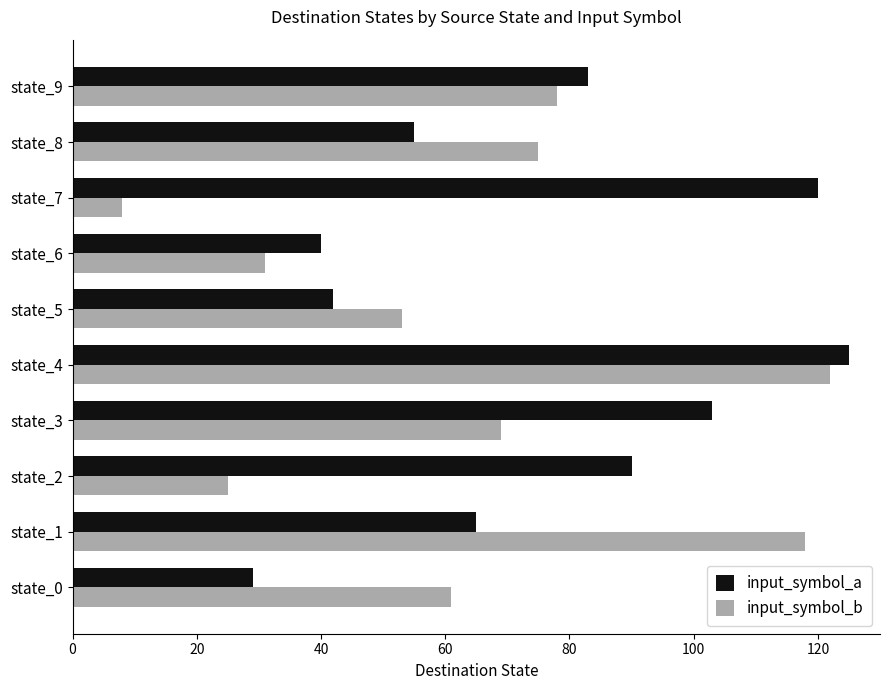

What are all the series names shown in the legend?

input_symbol_a, input_symbol_b